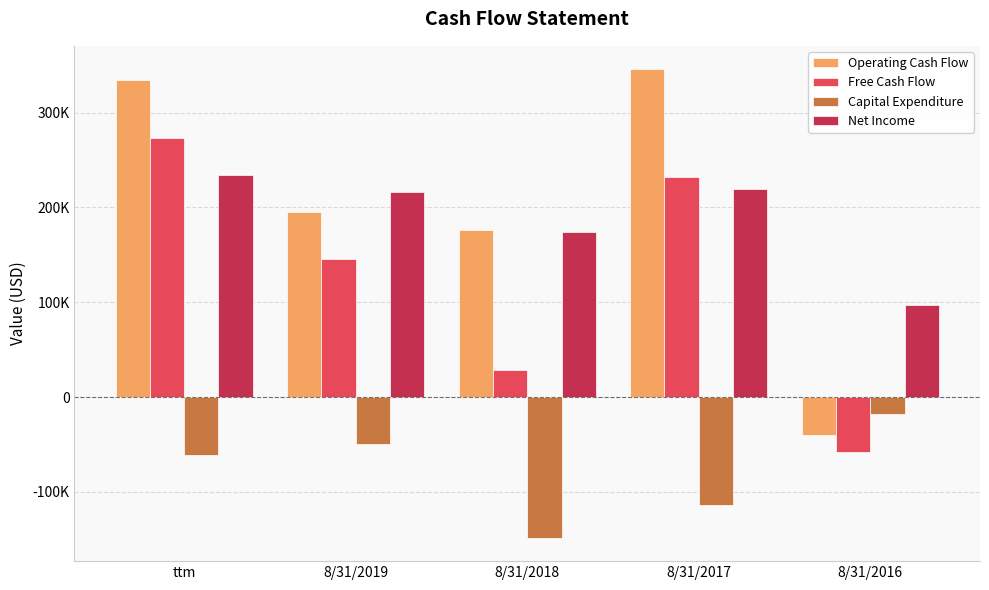

Rank the categories by Net Income value from highest to lowest.

ttm, 8/31/2017, 8/31/2019, 8/31/2018, 8/31/2016